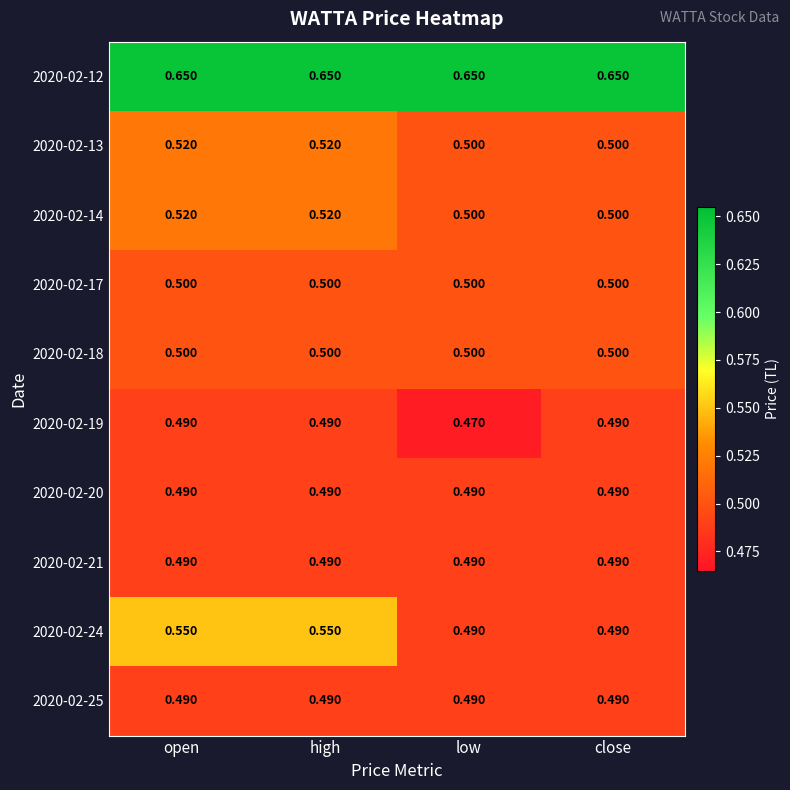

At which label is 2020-02-19 closest to 0?

low